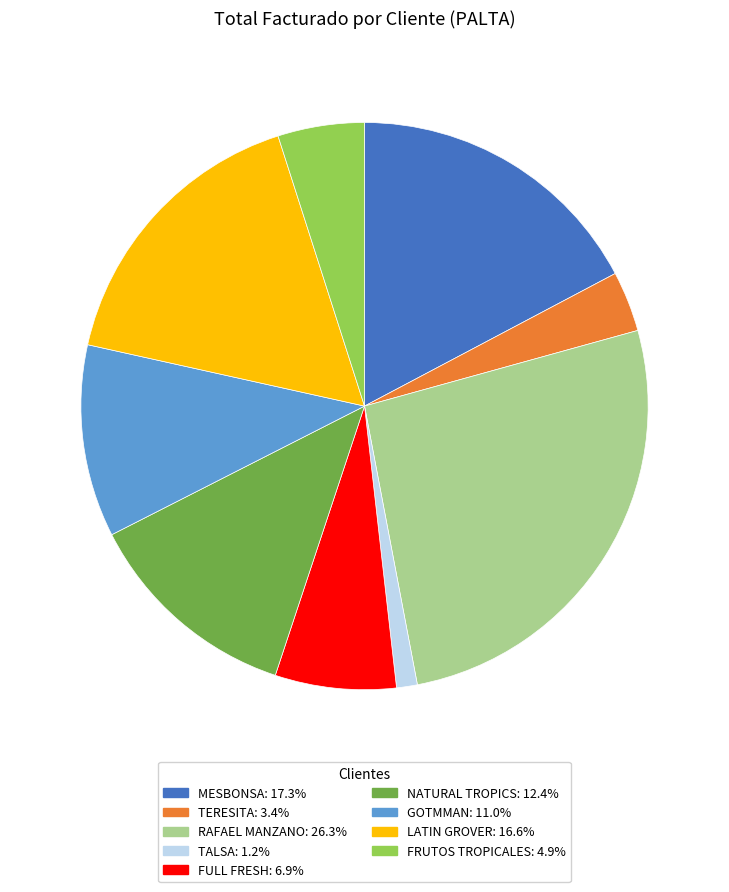

Does any single category account for the majority?

No